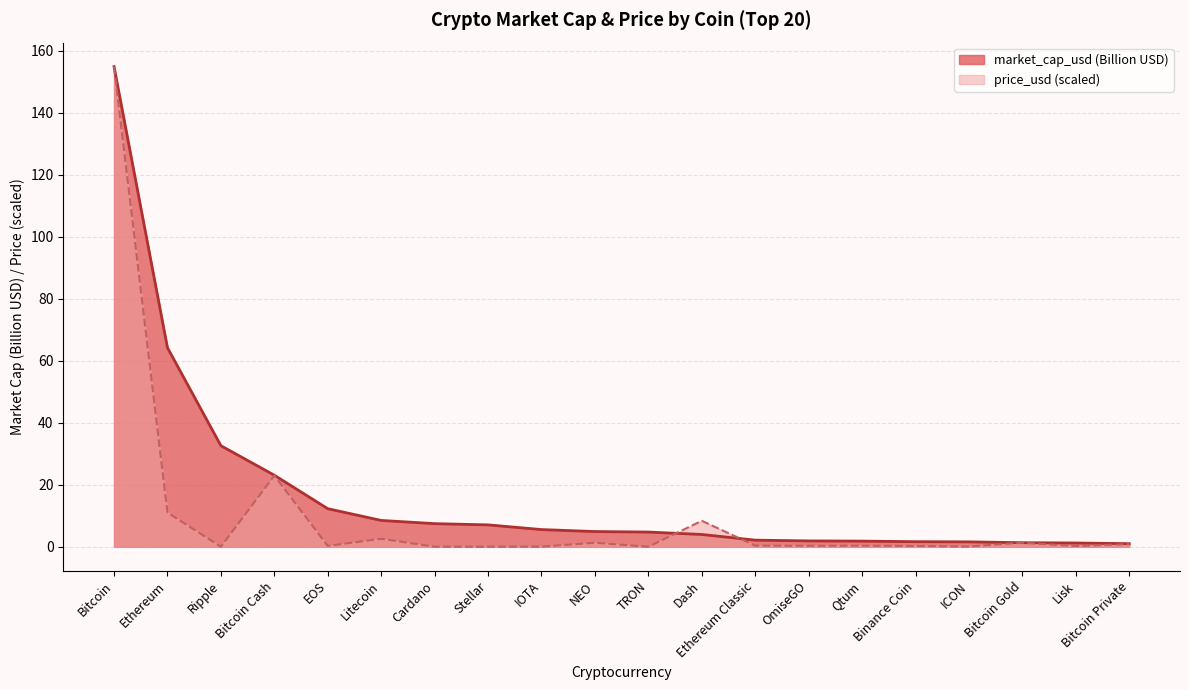

How many lines are shown in the chart?

2